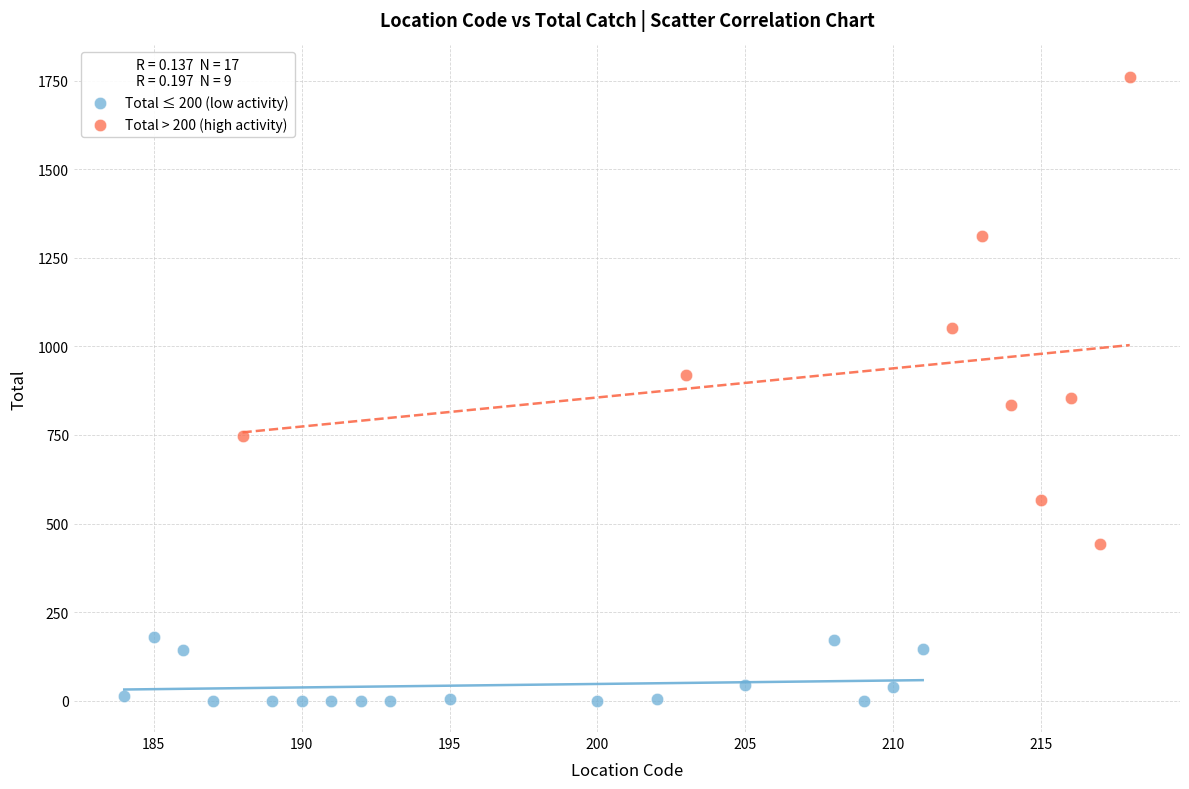

Which series has the widest spread of Y values?

Total > 200 (high activity)